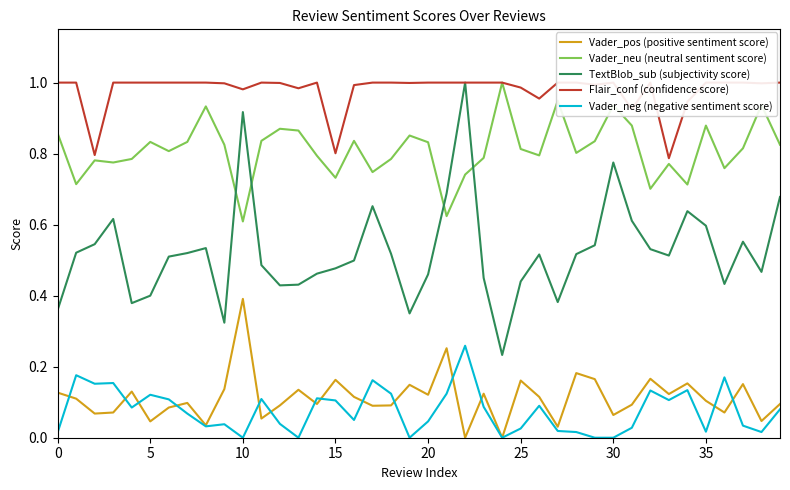

True or false: TextBlob_sub (subjectivity score) and Flair_conf (confidence score) cross at least once.

False